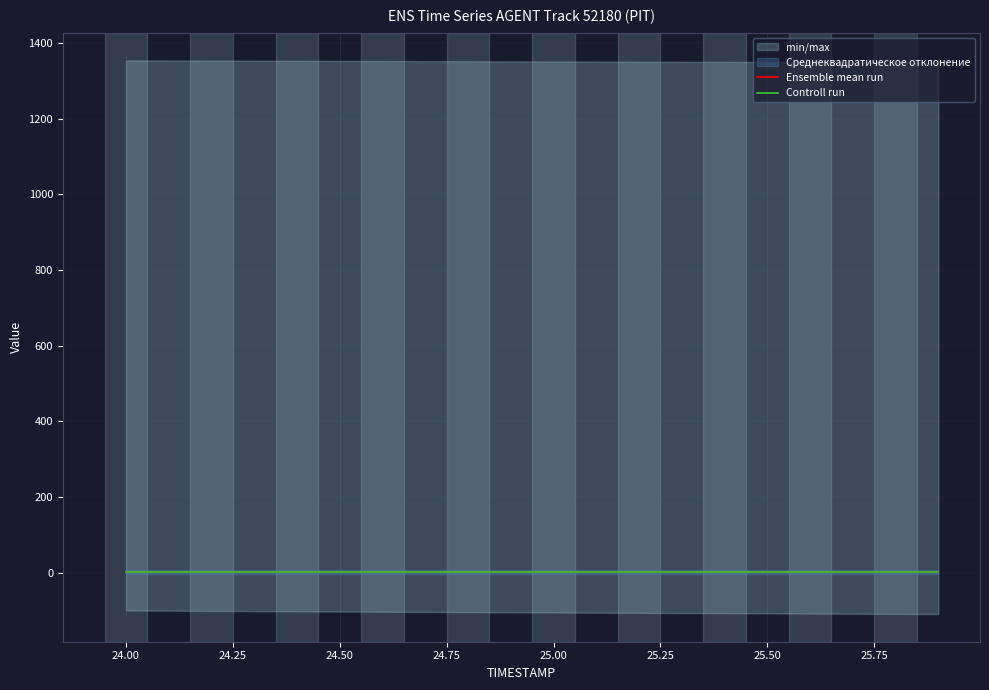

Where is REF_xmin nearest to the value 1291?

24.0